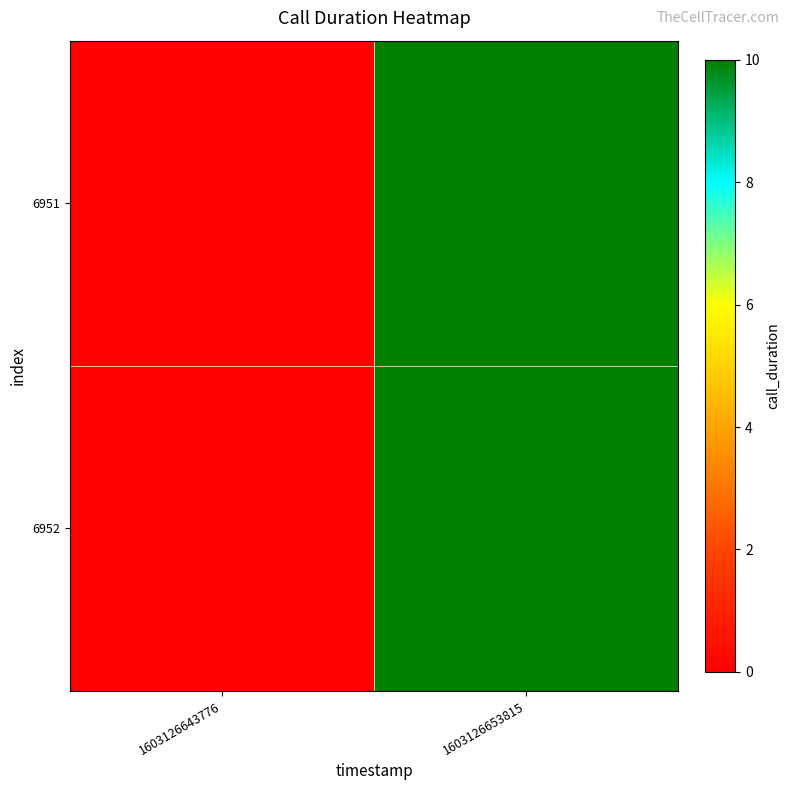

Reading right to left, transcribe all the data shown in this chart.

6951: 1603126653815=10	1603126643776=0
6952: 1603126653815=10	1603126643776=0